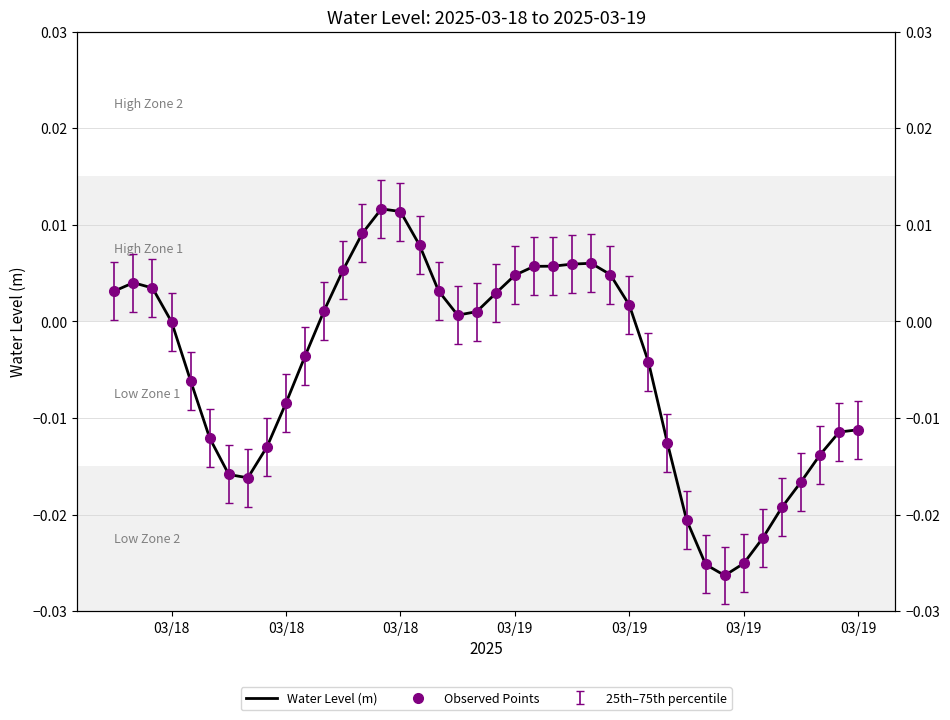

How many values in Water Level (m) are below zero?

20